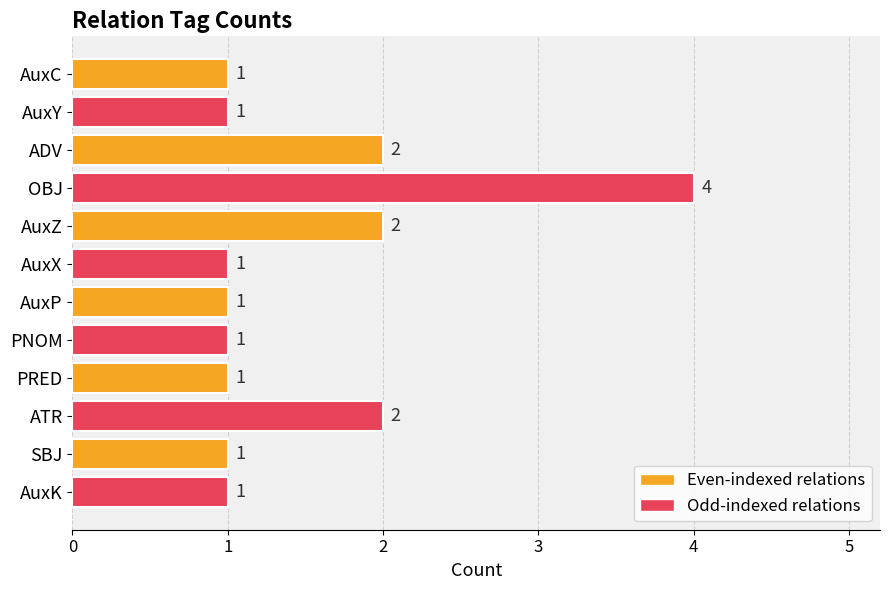

Reading bottom to top, transcribe all the data shown in this chart.

1	1	2	1	1	1	1	2	4	2	1	1